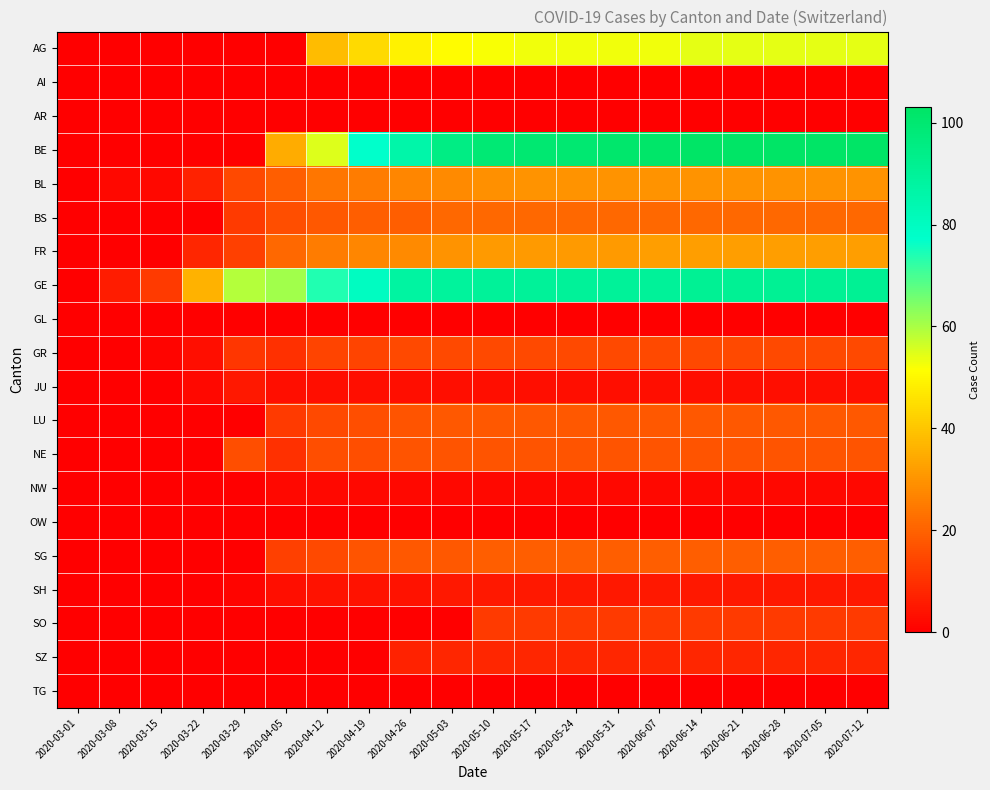

Reading right to left, extract all data points from this chart.

AG: 2020-07-12=54	2020-07-05=54	2020-06-28=54	2020-06-21=54	2020-06-14=54	2020-06-07=53	2020-05-31=53	2020-05-24=53	2020-05-17=53	2020-05-10=52	2020-05-03=51	2020-04-26=49	2020-04-19=44	2020-04-12=38	2020-04-05=0	2020-03-29=0	2020-03-22=0	2020-03-15=0	2020-03-08=0	2020-03-01=0
AI: 2020-07-12=0	2020-07-05=0	2020-06-28=0	2020-06-21=0	2020-06-14=0	2020-06-07=0	2020-05-31=0	2020-05-24=0	2020-05-17=0	2020-05-10=0	2020-05-03=0	2020-04-26=0	2020-04-19=0	2020-04-12=0	2020-04-05=0	2020-03-29=0	2020-03-22=0	2020-03-15=0	2020-03-08=0	2020-03-01=0
AR: 2020-07-12=0	2020-07-05=0	2020-06-28=0	2020-06-21=0	2020-06-14=0	2020-06-07=0	2020-05-31=0	2020-05-24=0	2020-05-17=0	2020-05-10=0	2020-05-03=0	2020-04-26=0	2020-04-19=0	2020-04-12=0	2020-04-05=0	2020-03-29=0	2020-03-22=0	2020-03-15=0	2020-03-08=0	2020-03-01=0
BE: 2020-07-12=103	2020-07-05=103	2020-06-28=103	2020-06-21=103	2020-06-14=103	2020-06-07=102	2020-05-31=101	2020-05-24=100	2020-05-17=100	2020-05-10=99	2020-05-03=95	2020-04-26=86	2020-04-19=77	2020-04-12=55	2020-04-05=35	2020-03-29=0	2020-03-22=0	2020-03-15=0	2020-03-08=0	2020-03-01=0
BL: 2020-07-12=30	2020-07-05=30	2020-06-28=30	2020-06-21=30	2020-06-14=30	2020-06-07=30	2020-05-31=30	2020-05-24=30	2020-05-17=30	2020-05-10=29	2020-05-03=28	2020-04-26=27	2020-04-19=25	2020-04-12=24	2020-04-05=19	2020-03-29=15	2020-03-22=7	2020-03-15=2	2020-03-08=2	2020-03-01=0
BS: 2020-07-12=21	2020-07-05=21	2020-06-28=21	2020-06-21=21	2020-06-14=21	2020-06-07=21	2020-05-31=21	2020-05-24=21	2020-05-17=21	2020-05-10=21	2020-05-03=21	2020-04-26=19	2020-04-19=19	2020-04-12=18	2020-04-05=16	2020-03-29=12	2020-03-22=0	2020-03-15=0	2020-03-08=0	2020-03-01=0
FR: 2020-07-12=32	2020-07-05=32	2020-06-28=32	2020-06-21=32	2020-06-14=32	2020-06-07=32	2020-05-31=31	2020-05-24=31	2020-05-17=31	2020-05-10=31	2020-05-03=30	2020-04-26=28	2020-04-19=27	2020-04-12=25	2020-04-05=21	2020-03-29=13	2020-03-22=8	2020-03-15=0	2020-03-08=0	2020-03-01=0
GE: 2020-07-12=91	2020-07-05=91	2020-06-28=91	2020-06-21=91	2020-06-14=91	2020-06-07=90	2020-05-31=90	2020-05-24=90	2020-05-17=90	2020-05-10=90	2020-05-03=89	2020-04-26=88	2020-04-19=80	2020-04-12=74	2020-04-05=61	2020-03-29=59	2020-03-22=36	2020-03-15=12	2020-03-08=6	2020-03-01=0
GL: 2020-07-12=0	2020-07-05=0	2020-06-28=0	2020-06-21=0	2020-06-14=0	2020-06-07=0	2020-05-31=0	2020-05-24=0	2020-05-17=0	2020-05-10=0	2020-05-03=0	2020-04-26=0	2020-04-19=0	2020-04-12=0	2020-04-05=0	2020-03-29=0	2020-03-22=0	2020-03-15=0	2020-03-08=0	2020-03-01=0
GR: 2020-07-12=15	2020-07-05=15	2020-06-28=15	2020-06-21=15	2020-06-14=15	2020-06-07=15	2020-05-31=15	2020-05-24=15	2020-05-17=15	2020-05-10=15	2020-05-03=15	2020-04-26=15	2020-04-19=14	2020-04-12=14	2020-04-05=10	2020-03-29=11	2020-03-22=3	2020-03-15=1	2020-03-08=0	2020-03-01=0
JU: 2020-07-12=3	2020-07-05=3	2020-06-28=3	2020-06-21=3	2020-06-14=3	2020-06-07=3	2020-05-31=3	2020-05-24=3	2020-05-17=3	2020-05-10=3	2020-05-03=3	2020-04-26=3	2020-04-19=3	2020-04-12=3	2020-04-05=3	2020-03-29=5	2020-03-22=2	2020-03-15=0	2020-03-08=0	2020-03-01=0
LU: 2020-07-12=18	2020-07-05=18	2020-06-28=18	2020-06-21=18	2020-06-14=18	2020-06-07=18	2020-05-31=18	2020-05-24=18	2020-05-17=18	2020-05-10=18	2020-05-03=18	2020-04-26=17	2020-04-19=16	2020-04-12=15	2020-04-05=12	2020-03-29=0	2020-03-22=0	2020-03-15=0	2020-03-08=0	2020-03-01=0
NE: 2020-07-12=17	2020-07-05=17	2020-06-28=17	2020-06-21=17	2020-06-14=17	2020-06-07=17	2020-05-31=17	2020-05-24=17	2020-05-17=17	2020-05-10=17	2020-05-03=17	2020-04-26=17	2020-04-19=16	2020-04-12=16	2020-04-05=10	2020-03-29=16	2020-03-22=0	2020-03-15=0	2020-03-08=0	2020-03-01=0
NW: 2020-07-12=2	2020-07-05=2	2020-06-28=2	2020-06-21=2	2020-06-14=2	2020-06-07=2	2020-05-31=2	2020-05-24=2	2020-05-17=2	2020-05-10=2	2020-05-03=2	2020-04-26=2	2020-04-19=2	2020-04-12=2	2020-04-05=2	2020-03-29=0	2020-03-22=0	2020-03-15=0	2020-03-08=0	2020-03-01=0
OW: 2020-07-12=0	2020-07-05=0	2020-06-28=0	2020-06-21=0	2020-06-14=0	2020-06-07=0	2020-05-31=0	2020-05-24=0	2020-05-17=0	2020-05-10=0	2020-05-03=0	2020-04-26=0	2020-04-19=0	2020-04-12=0	2020-04-05=0	2020-03-29=0	2020-03-22=0	2020-03-15=0	2020-03-08=0	2020-03-01=0
SG: 2020-07-12=19	2020-07-05=19	2020-06-28=19	2020-06-21=19	2020-06-14=19	2020-06-07=19	2020-05-31=19	2020-05-24=19	2020-05-17=19	2020-05-10=19	2020-05-03=18	2020-04-26=18	2020-04-19=17	2020-04-12=15	2020-04-05=13	2020-03-29=0	2020-03-22=0	2020-03-15=0	2020-03-08=0	2020-03-01=0
SH: 2020-07-12=5	2020-07-05=5	2020-06-28=5	2020-06-21=5	2020-06-14=5	2020-06-07=5	2020-05-31=5	2020-05-24=5	2020-05-17=5	2020-05-10=5	2020-05-03=5	2020-04-26=4	2020-04-19=4	2020-04-12=4	2020-04-05=3	2020-03-29=1	2020-03-22=0	2020-03-15=0	2020-03-08=0	2020-03-01=0
SO: 2020-07-12=12	2020-07-05=12	2020-06-28=12	2020-06-21=12	2020-06-14=12	2020-06-07=12	2020-05-31=12	2020-05-24=12	2020-05-17=12	2020-05-10=12	2020-05-03=0	2020-04-26=0	2020-04-19=0	2020-04-12=0	2020-04-05=0	2020-03-29=0	2020-03-22=0	2020-03-15=0	2020-03-08=0	2020-03-01=0
SZ: 2020-07-12=8	2020-07-05=8	2020-06-28=8	2020-06-21=8	2020-06-14=8	2020-06-07=8	2020-05-31=8	2020-05-24=8	2020-05-17=8	2020-05-10=8	2020-05-03=8	2020-04-26=7	2020-04-19=0	2020-04-12=0	2020-04-05=0	2020-03-29=0	2020-03-22=0	2020-03-15=0	2020-03-08=0	2020-03-01=0
TG: 2020-07-12=0	2020-07-05=0	2020-06-28=0	2020-06-21=0	2020-06-14=0	2020-06-07=0	2020-05-31=0	2020-05-24=0	2020-05-17=0	2020-05-10=0	2020-05-03=0	2020-04-26=0	2020-04-19=0	2020-04-12=0	2020-04-05=0	2020-03-29=0	2020-03-22=0	2020-03-15=0	2020-03-08=0	2020-03-01=0